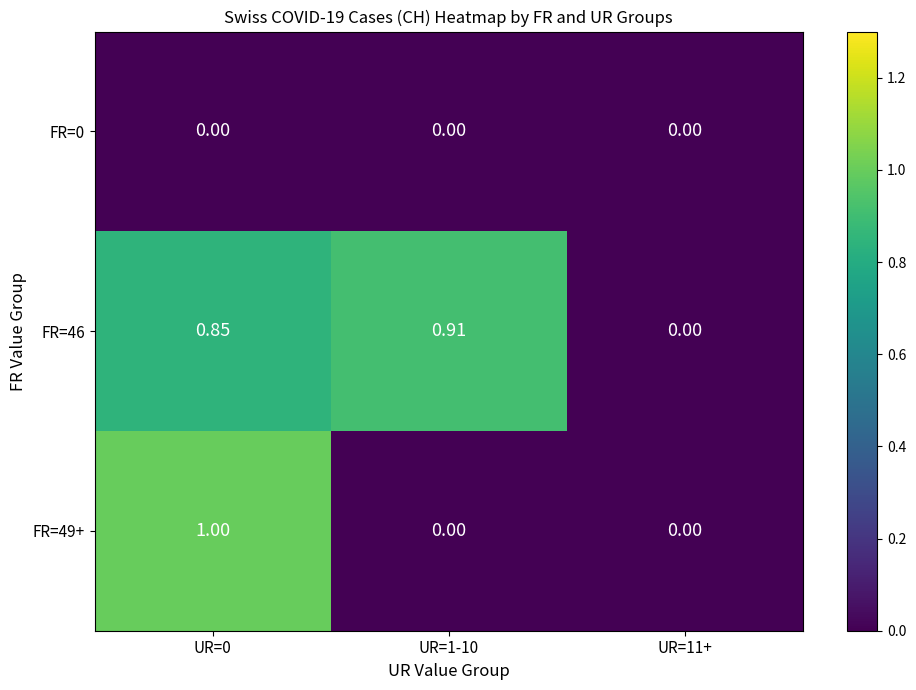

Is the value of FR=49+ at UR=0 greater than the value of FR=0 at UR=11+?

Yes